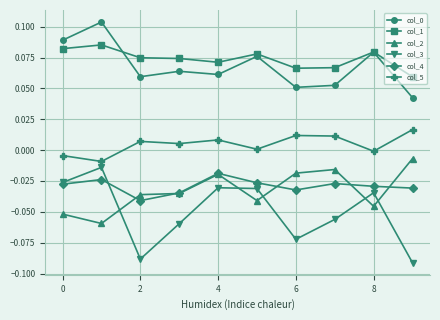

What is the sum of all col_2 values?

-0.3